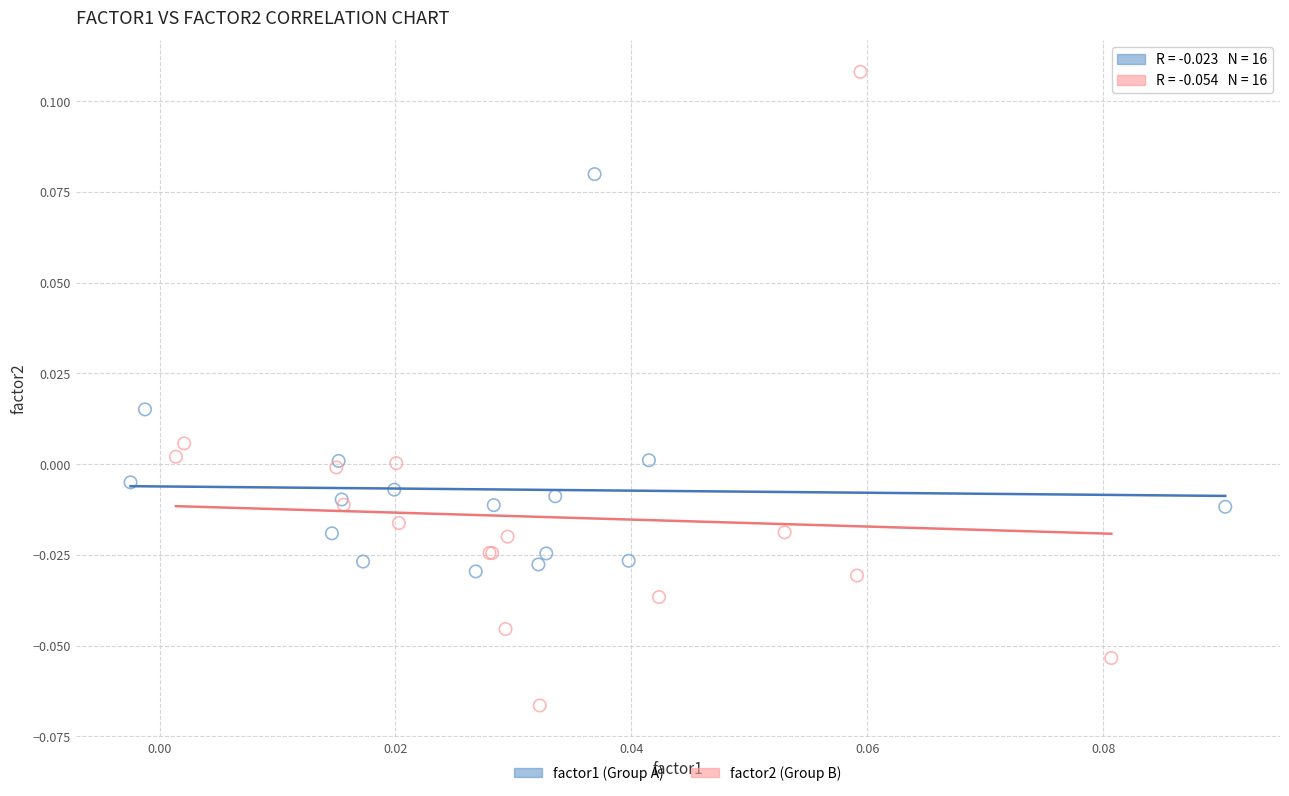

Which series has the largest Y range (max minus min)?

factor2 (Group B)